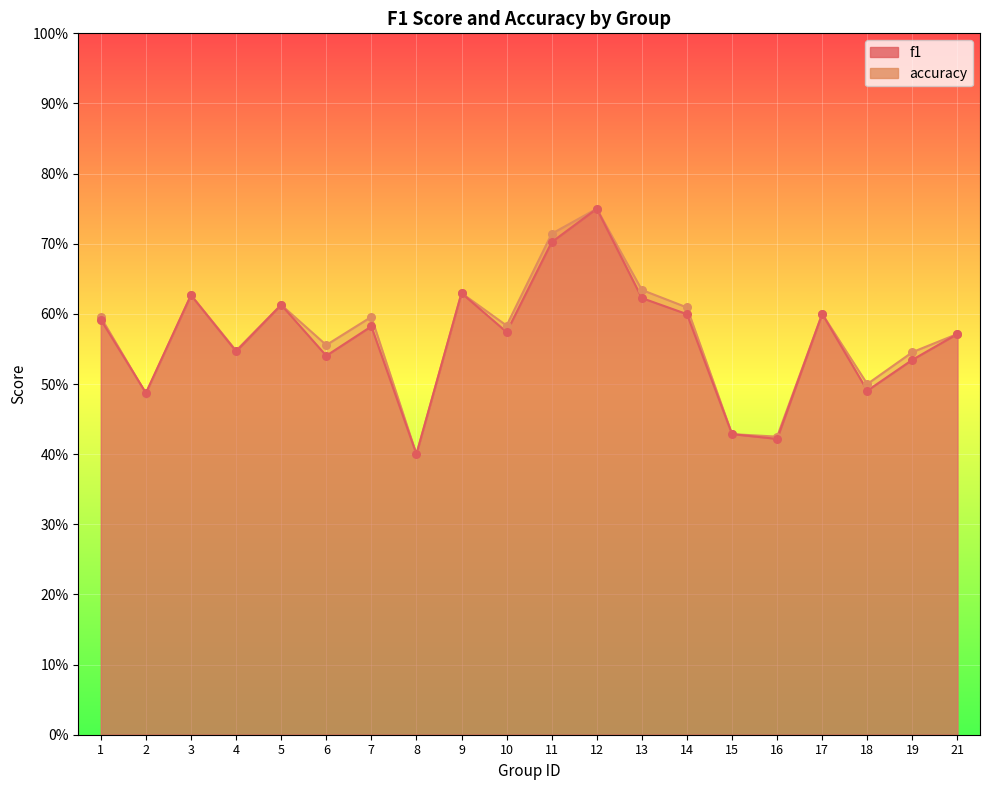

Which series has the widest spread of Y values?

f1